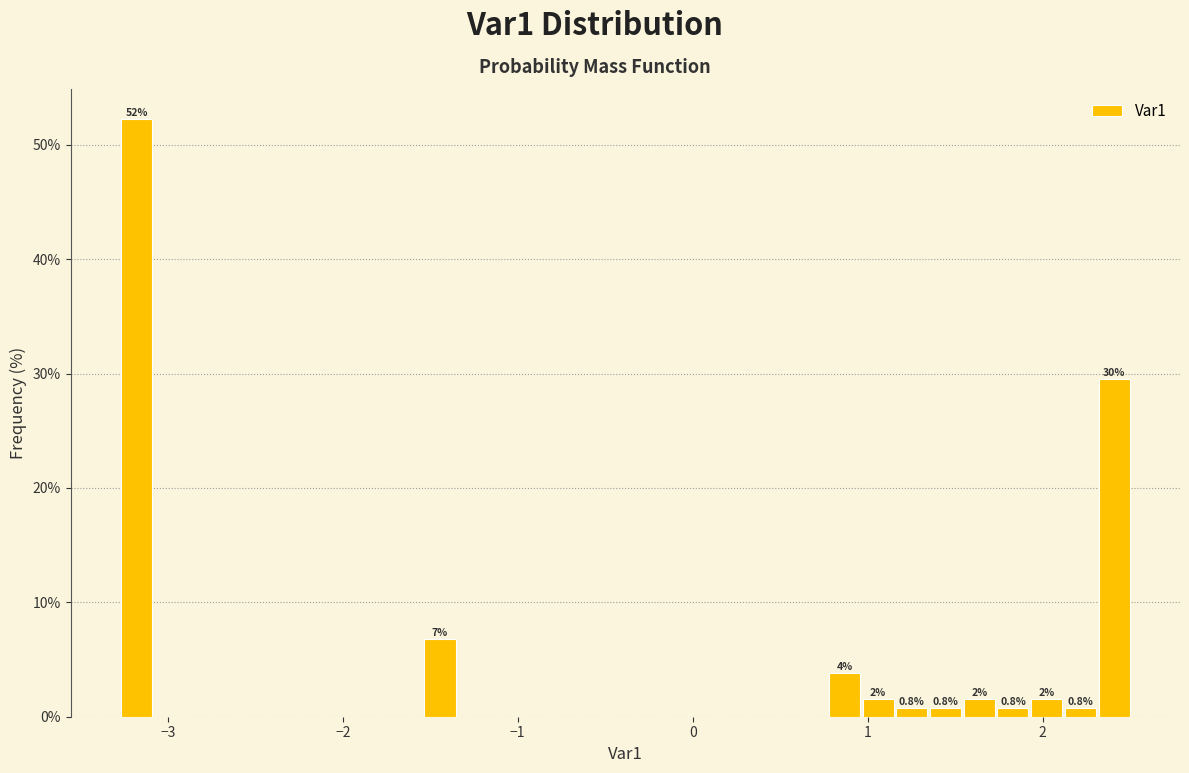

Read against the x-axis, roughly where is the centre of the tallest bar?

-3.2